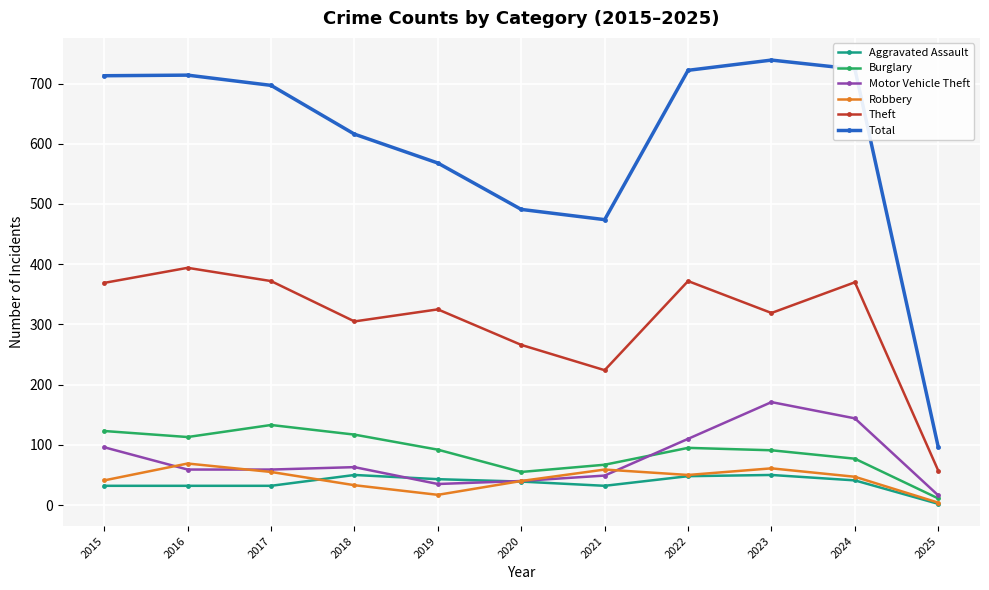

What is the difference between the Theft values at 2024 and 2020?

104